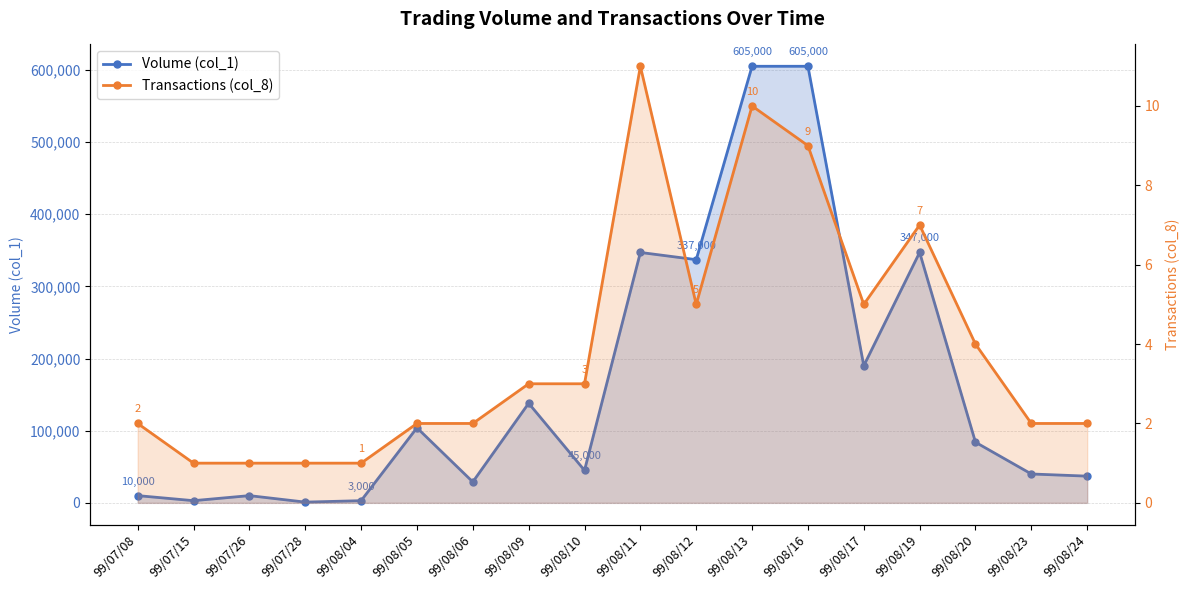

What is the greatest value displayed?

605000